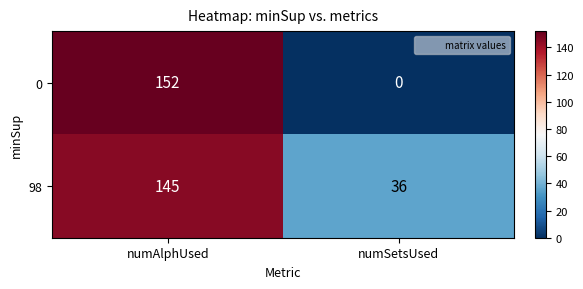

What is the sum of all 98 values?

181